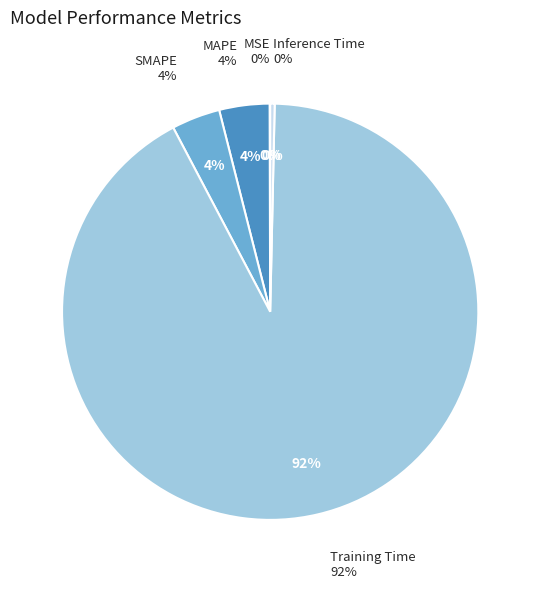

Which slice is the smallest?

MSE